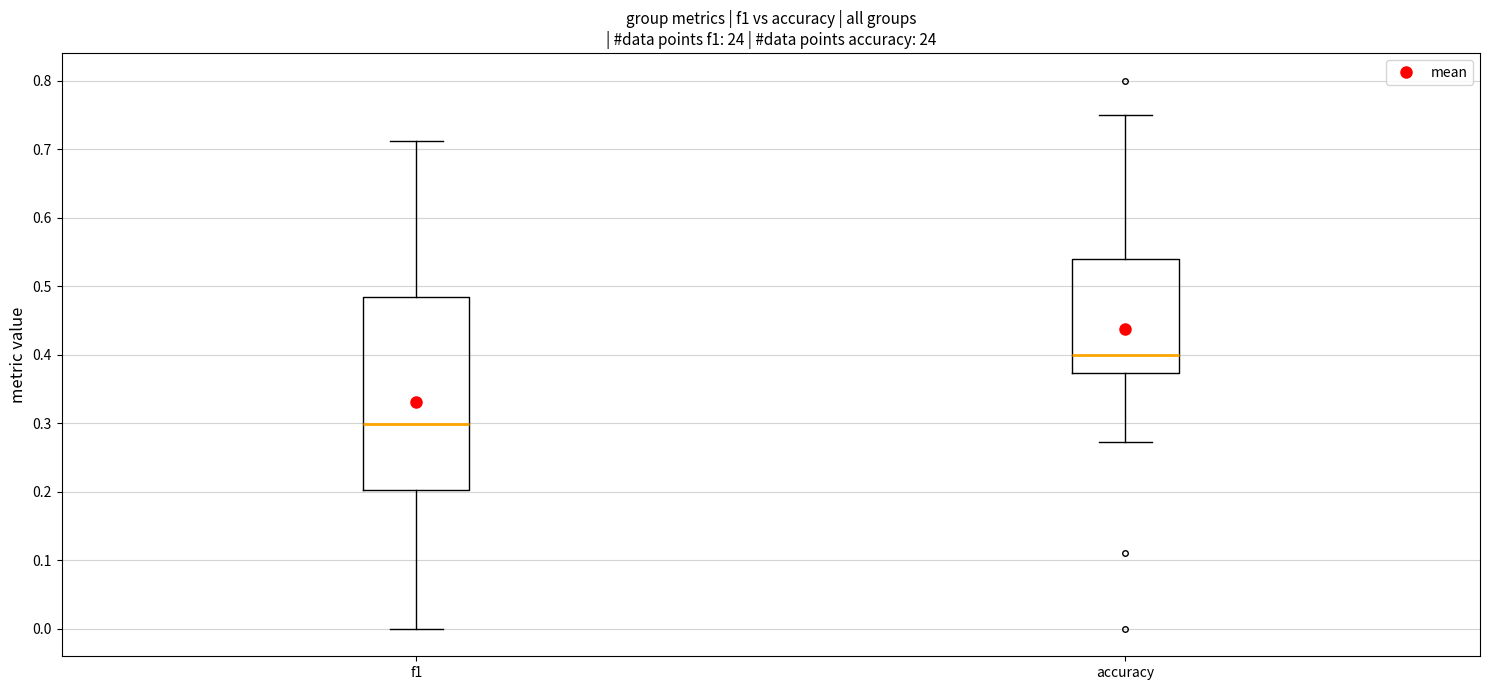

Which box is the tallest, from its lower edge to its upper edge?

f1